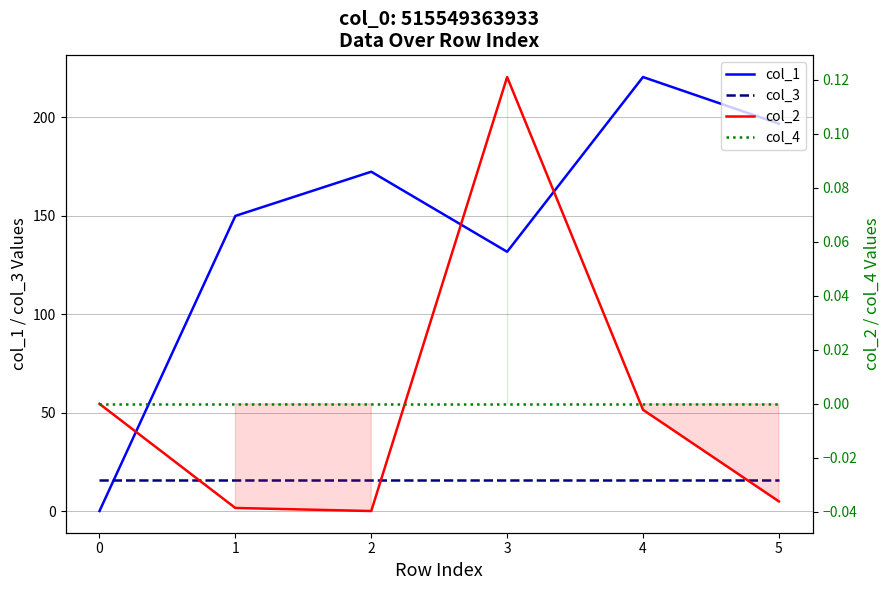

How many lines are shown in the chart?

4